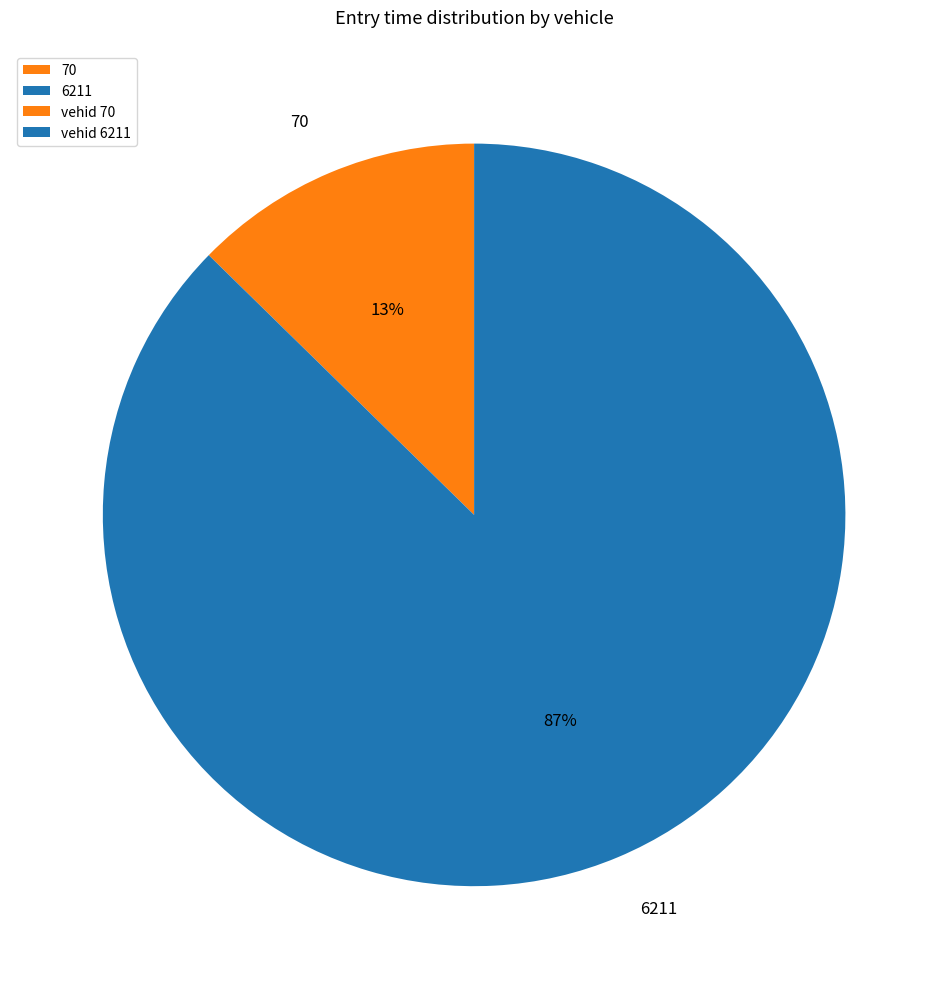

To the nearest percent, what is the average slice percentage?

50%